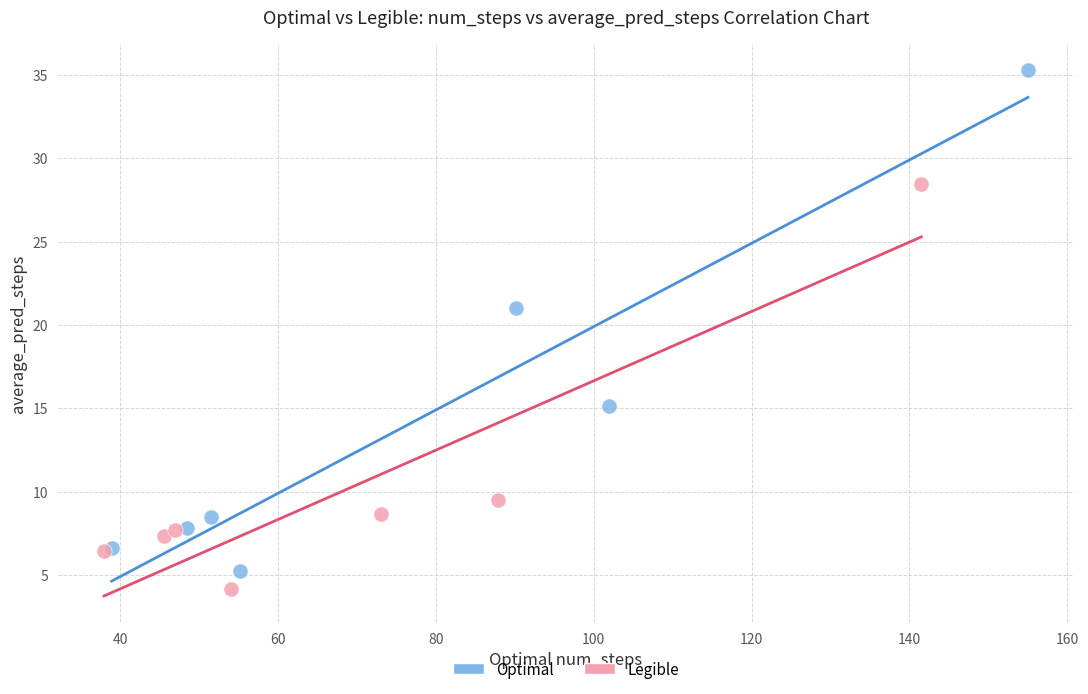

Which series contains the highest Y value?

Optimal